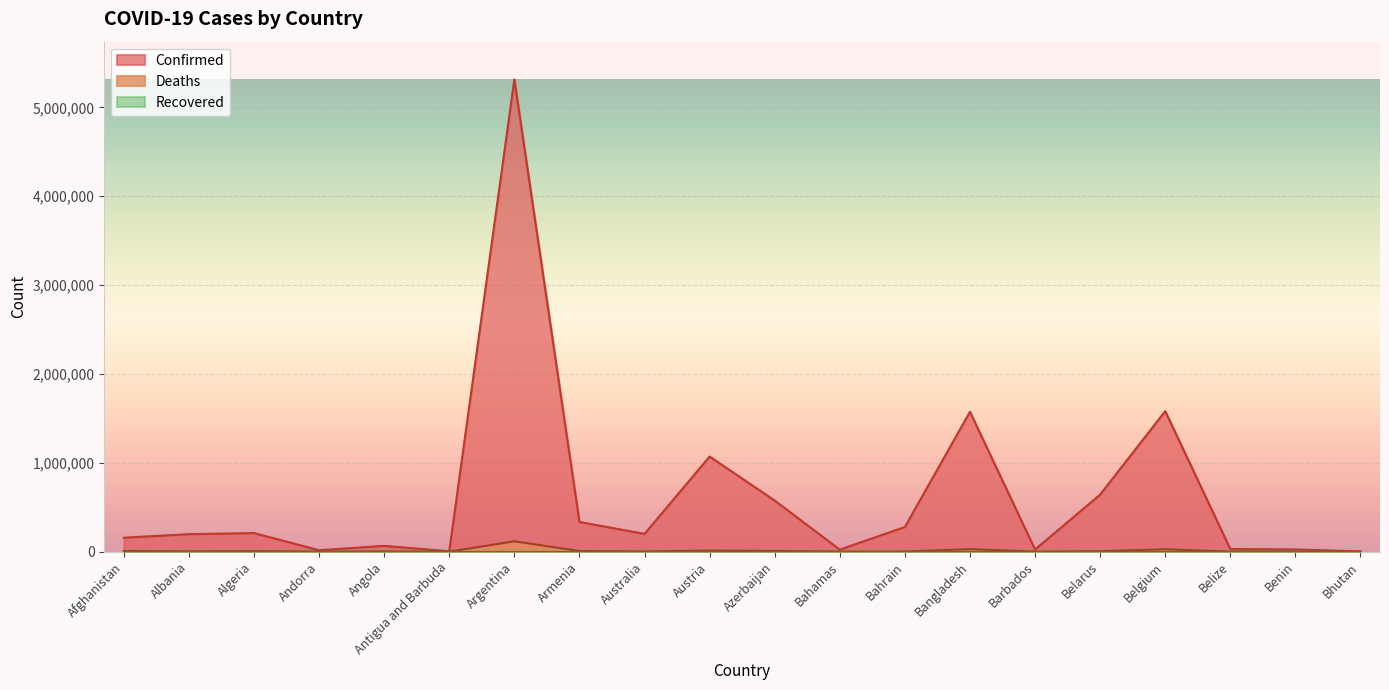

At how many categories does at least one series exceed 1901501?

1